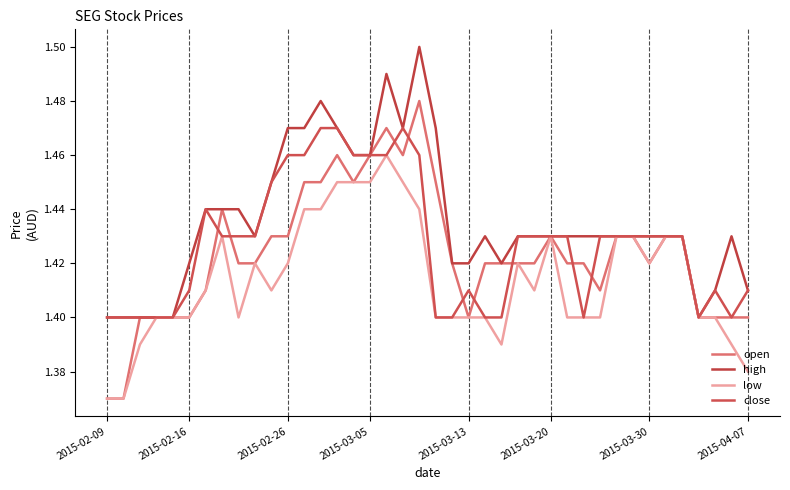

Count the low values in the range 1 to 2.

40